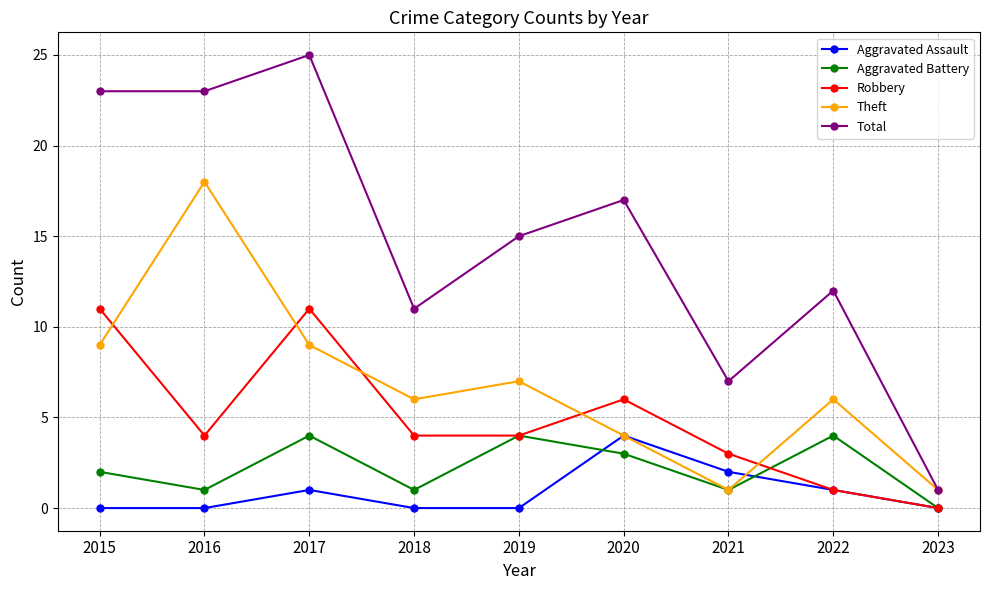

What is the difference between the Aggravated Battery values at 2020 and 2022?

1